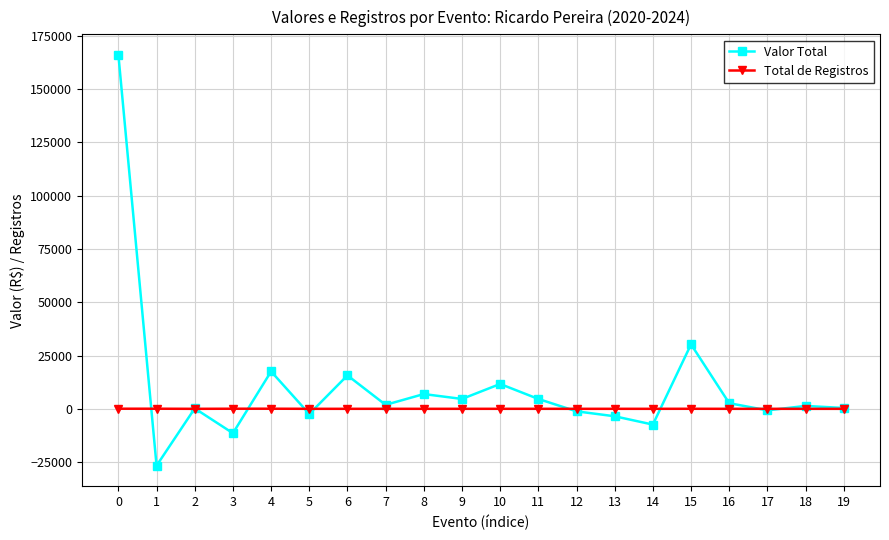

Where is the first local minimum for Valor Total?

1